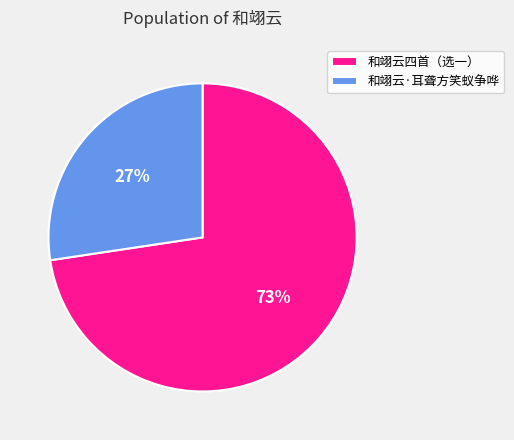

What is the ratio of the value at 和翊云四首（选一） to the value at 和翊云·耳聋方笑蚁争哗?

2.7